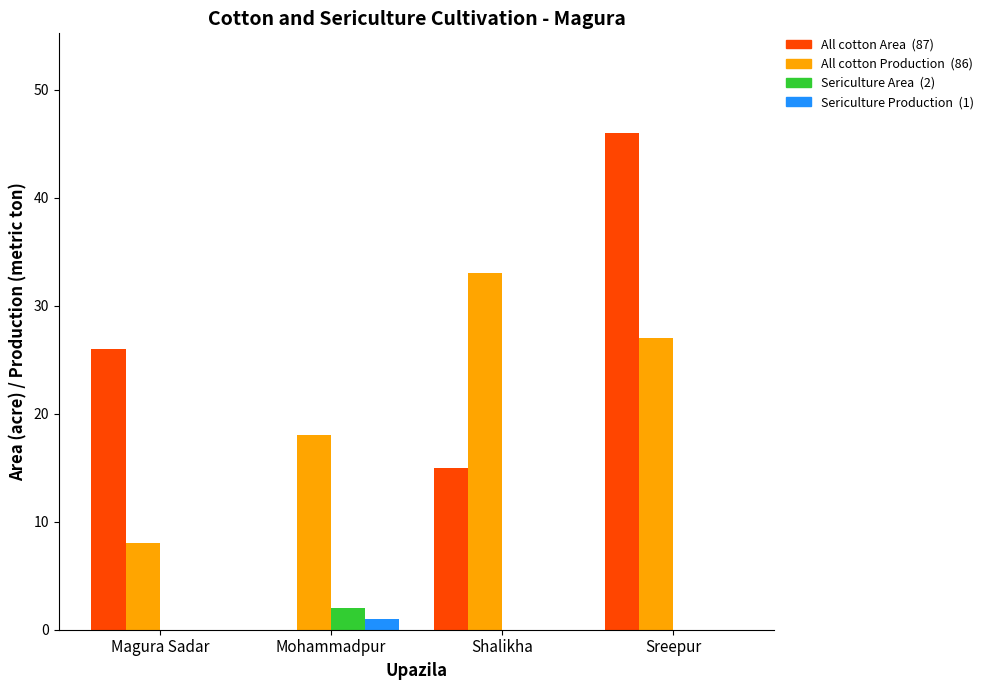

What is the total value across all series at Magura Sadar?

34